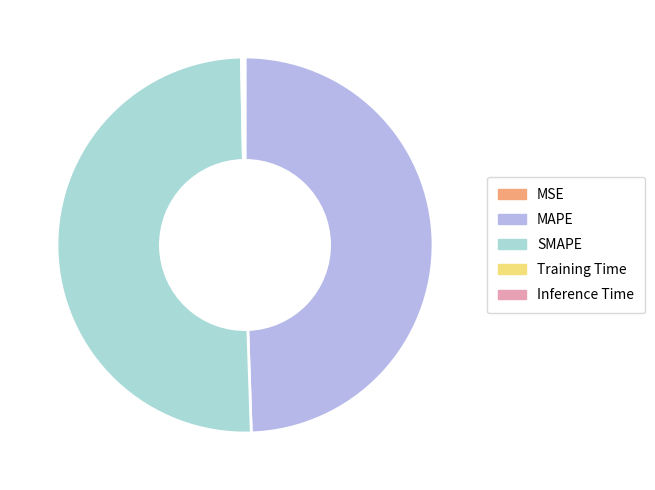

Rank the categories by value from lowest to highest.

MSE, Training Time, Inference Time, MAPE, SMAPE